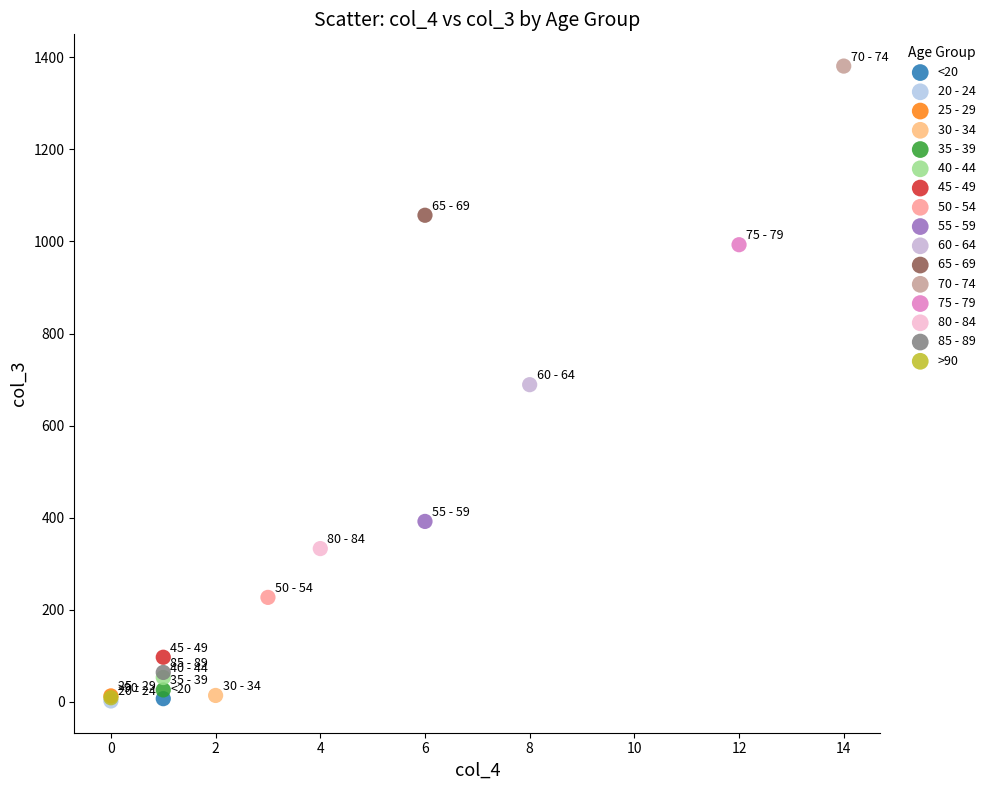

Which series contains the highest Y value?

70 - 74